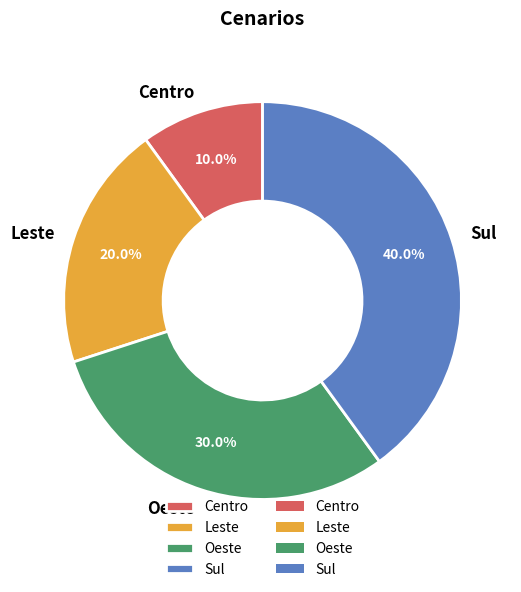

Is there a majority slice in this chart?

No